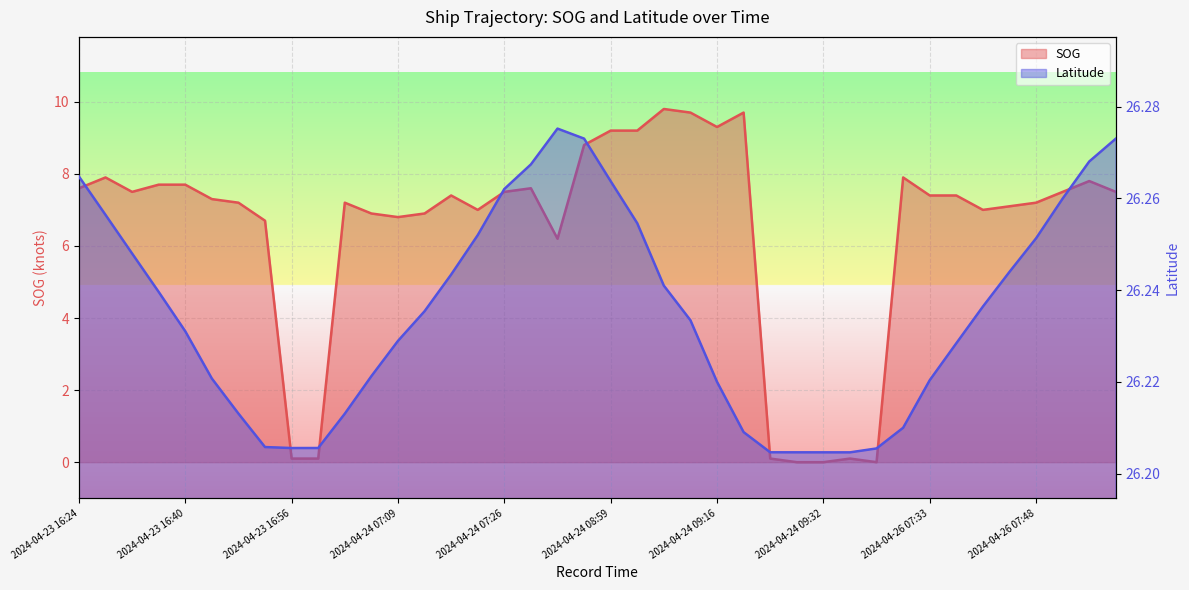

In Latitude (line), how many points are lower than both neighbors (excluding endpoints)?

2